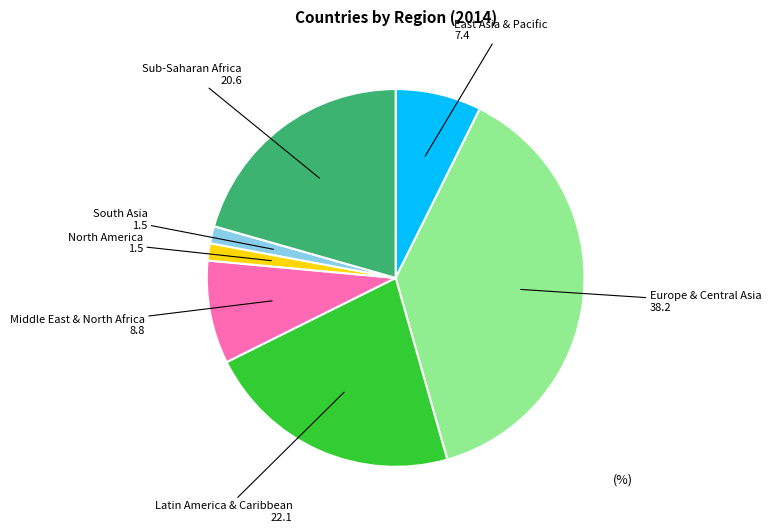

Is there any slice that represents more than half of the pie?

No